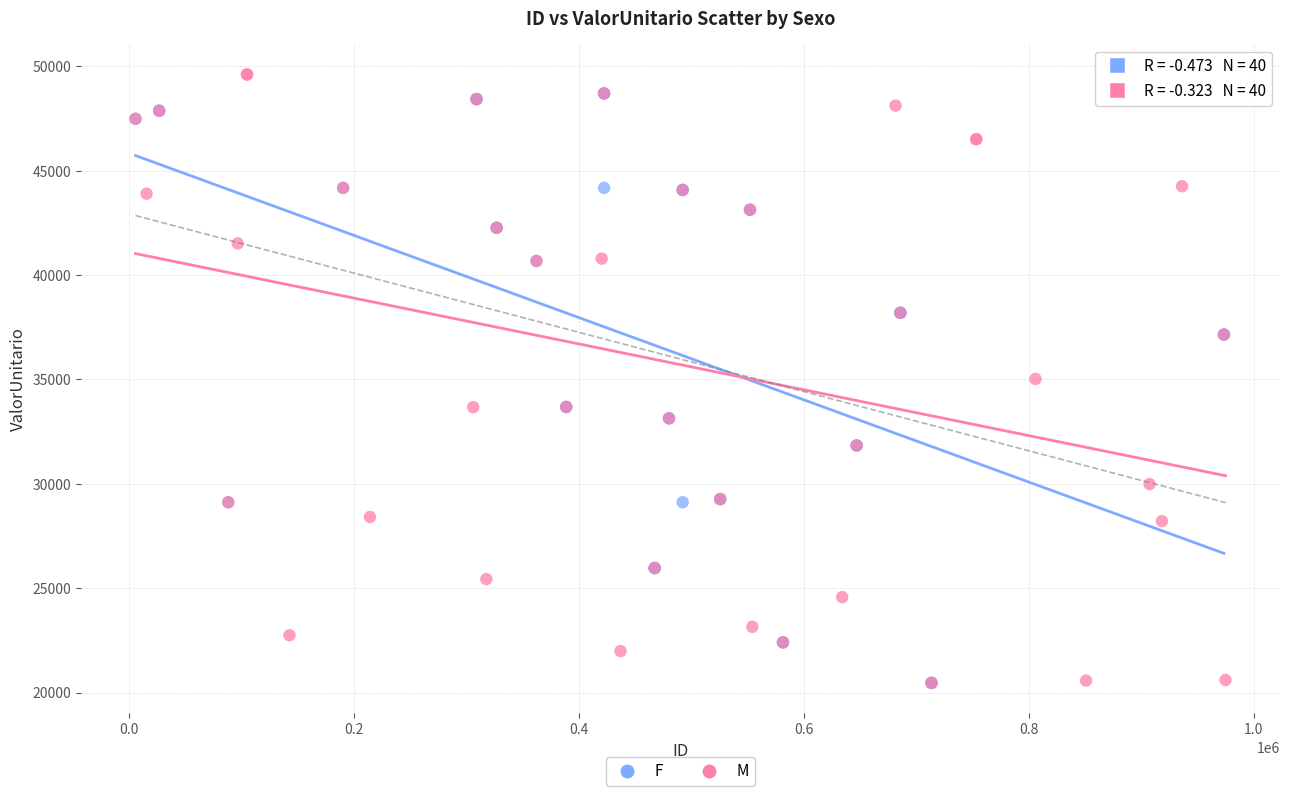

What are all the series names shown in the legend?

F, M